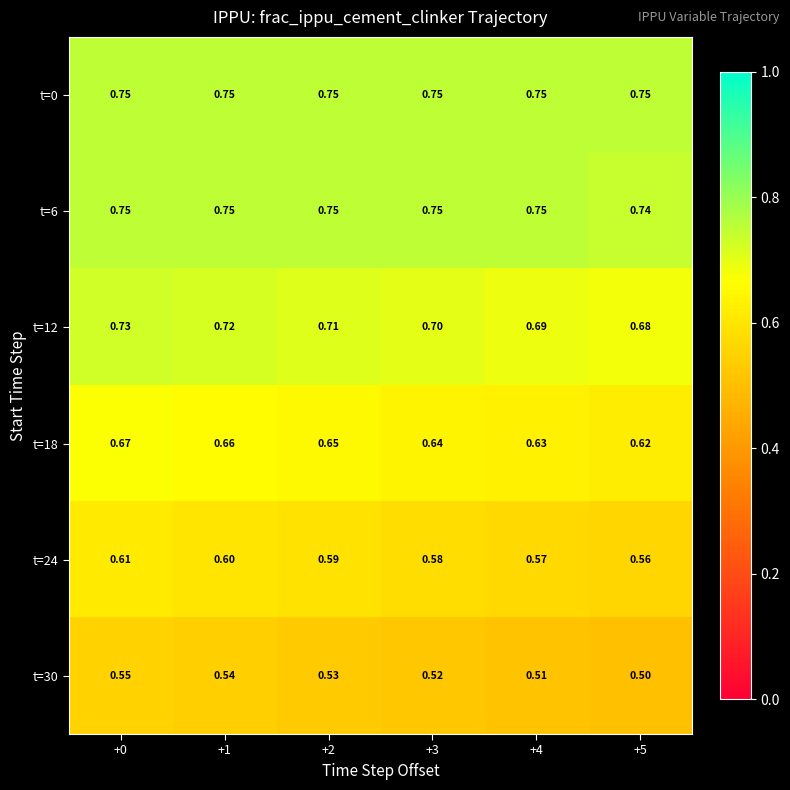

Is the value of t=6 at +3 greater than the value of t=30 at +2?

Yes